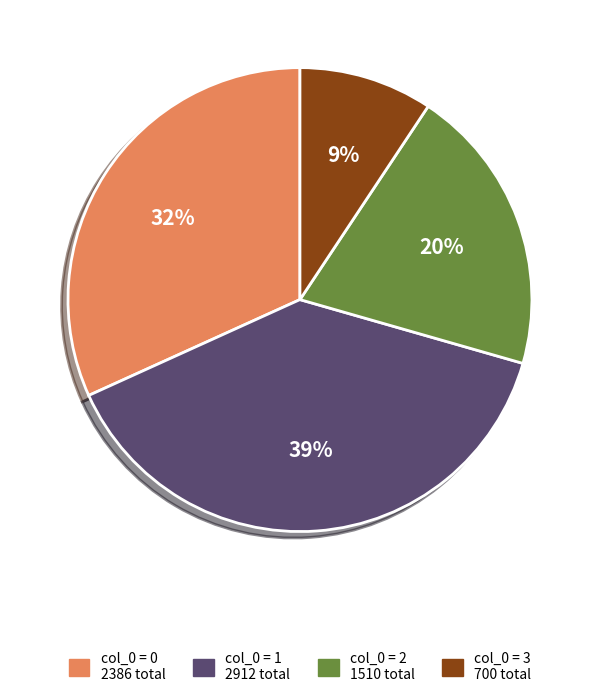

To the nearest percent, what is the average slice percentage?

25%